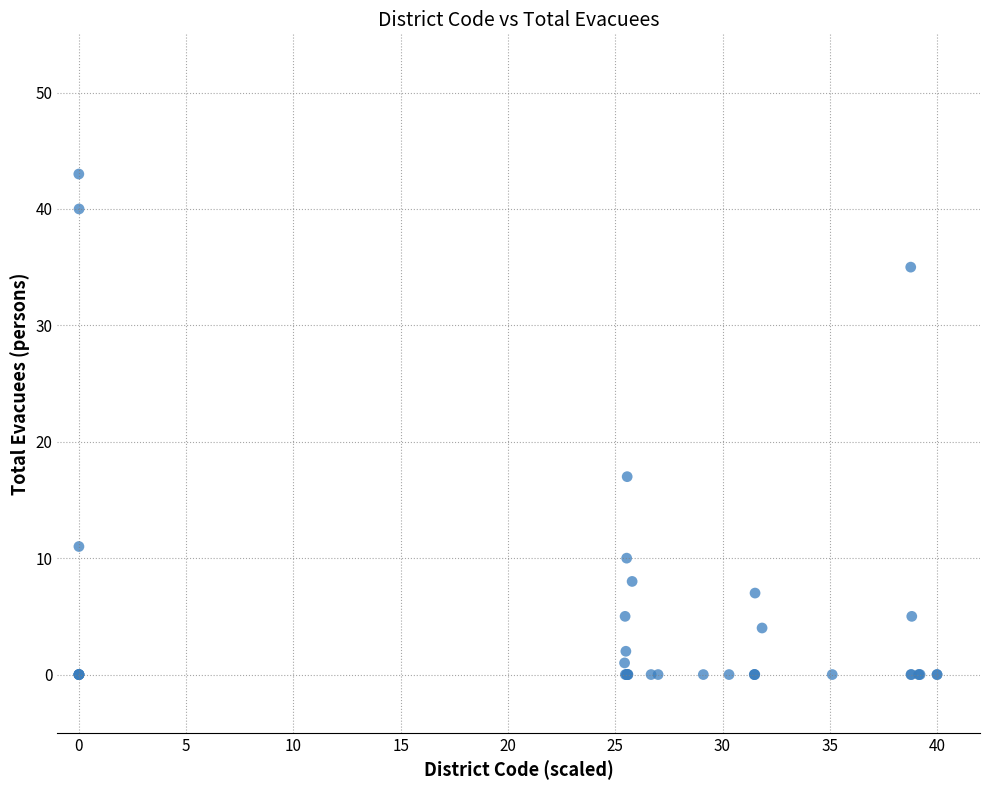

What Y value in the scatter plot is closest to 21?

17